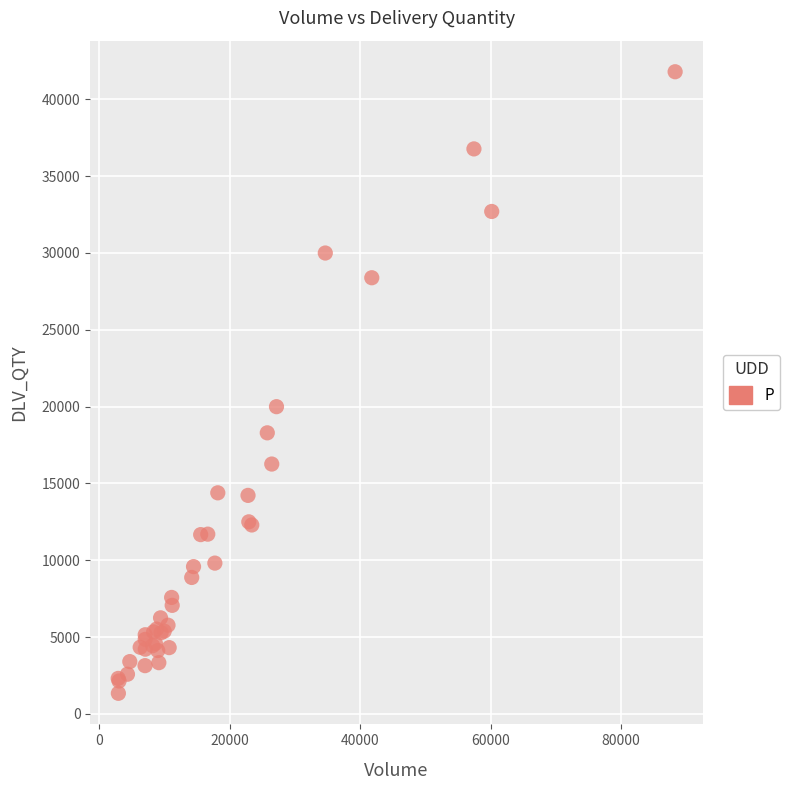

What Y value in the scatter plot is closest to 21566?

19995